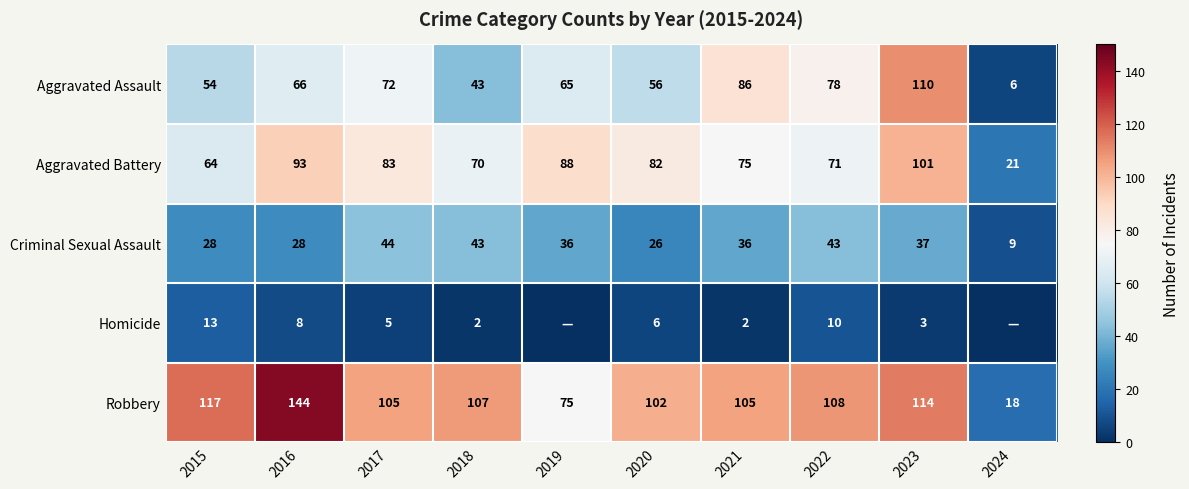

At which label is Aggravated Battery closest to 61?

2015